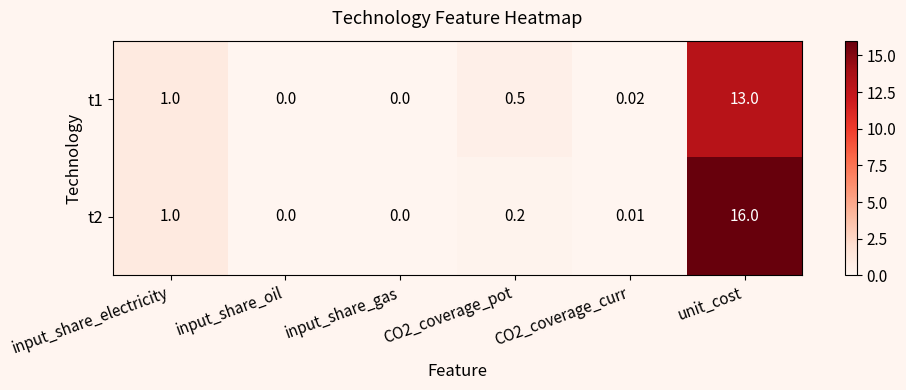

How many values in t1 are above zero?

4